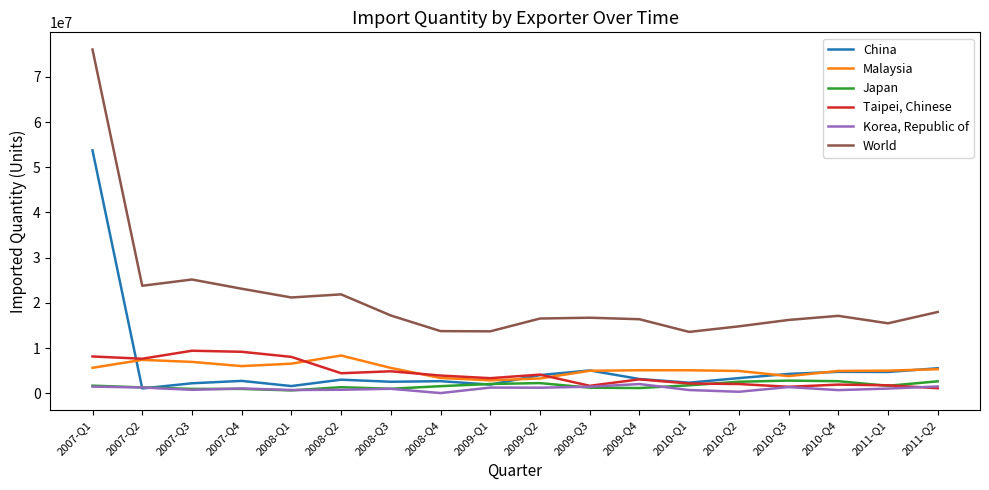

List the series in order of their peak value, lowest first.

Korea, Republic of, Japan, Malaysia, Taipei, Chinese, China, World